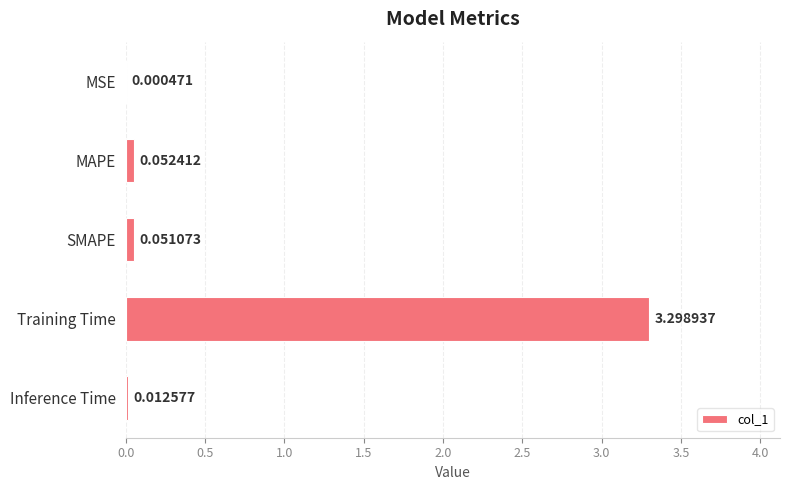

What is the change in value from MSE to Training Time?

+3.3